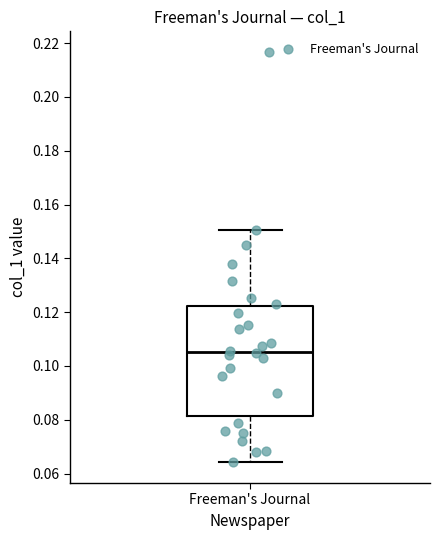

Where does the upper whisker of the box for Freeman's Journal end on the y-axis? The values are not printed on the chart, so give them approximately, as read against the axis.

0.150